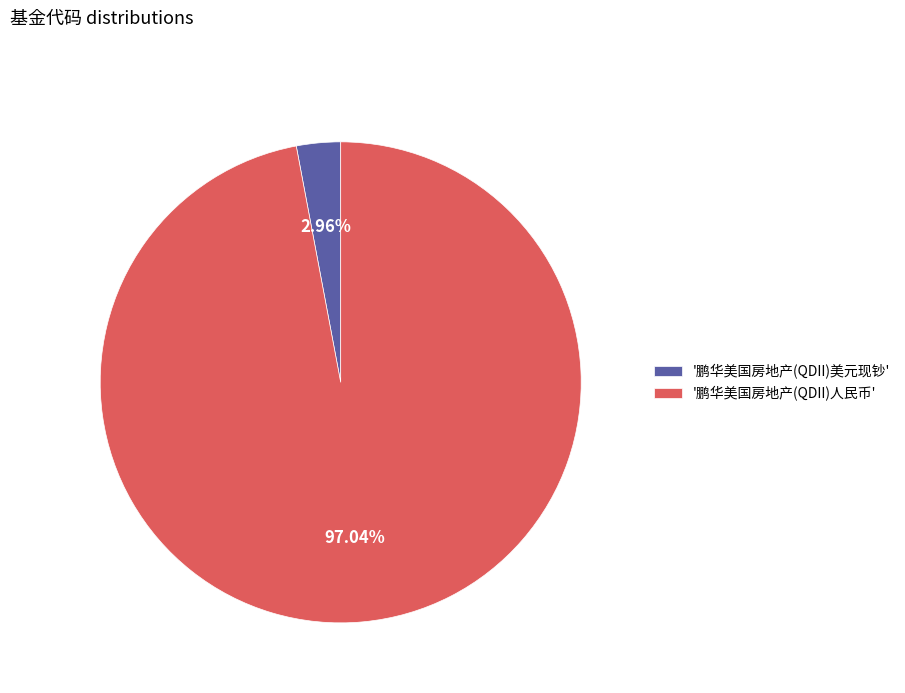

Rank the categories by value from lowest to highest.

'鹏华美国房地产(QDII)美元现钞', '鹏华美国房地产(QDII)人民币'